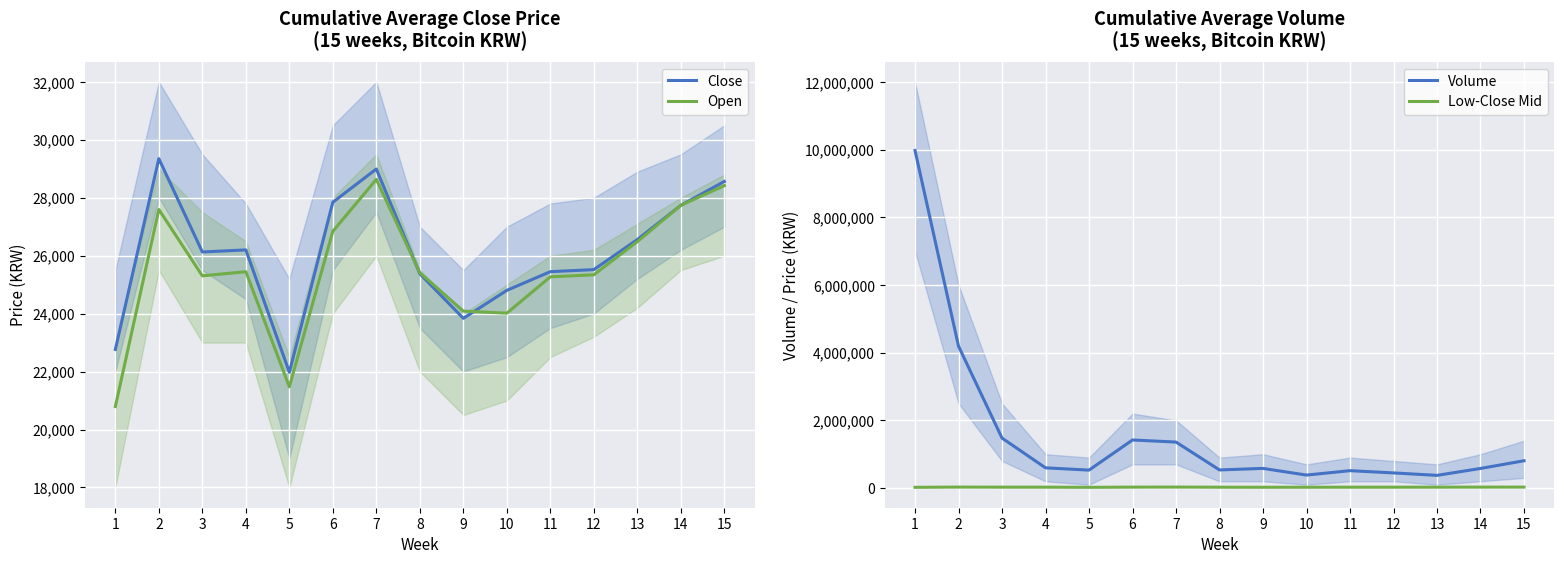

Which category has the lowest value across all series?

1